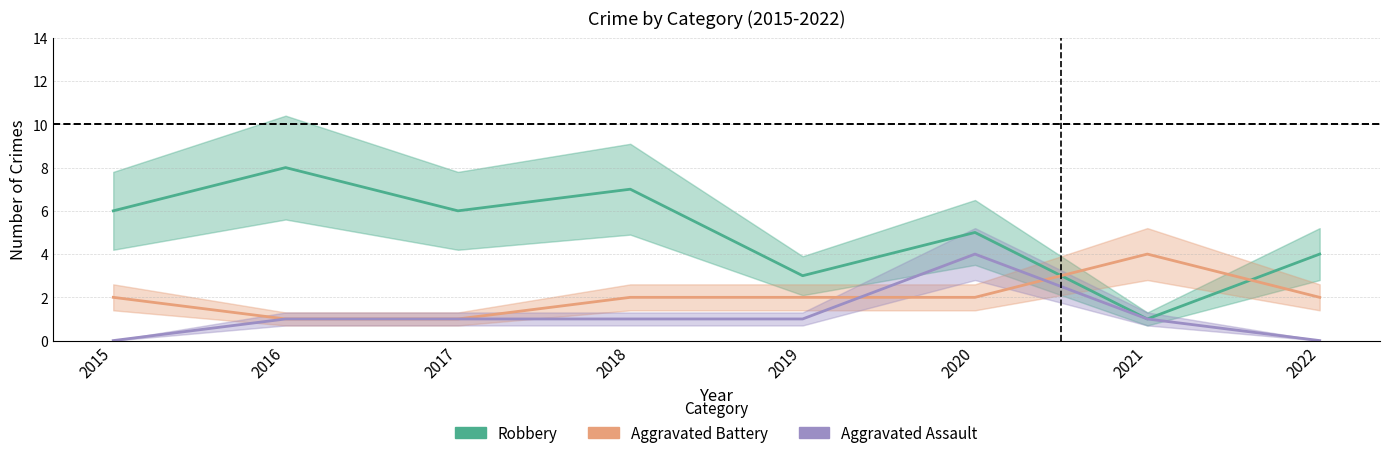

Rank the series at 2018 from highest to lowest value.

Robbery, Aggravated Battery, Aggravated Assault